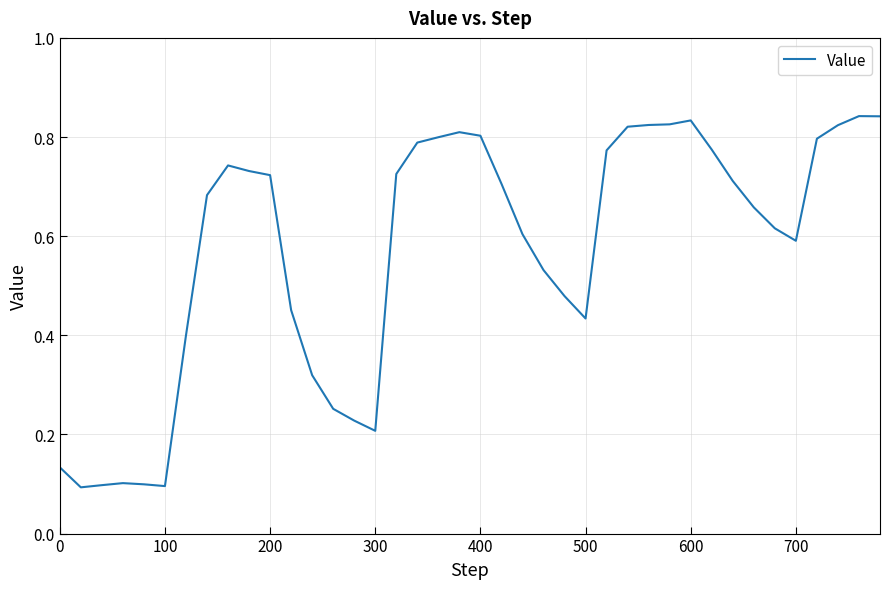

How many values are between 0 and 1?

40